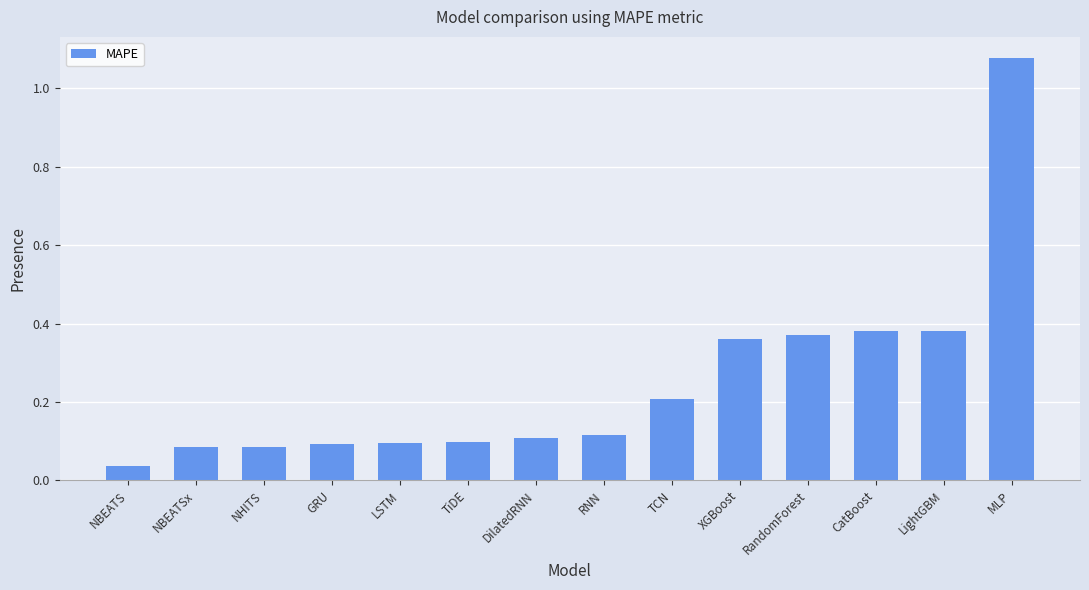

Is it true that the value at MLP is 1.8?

False